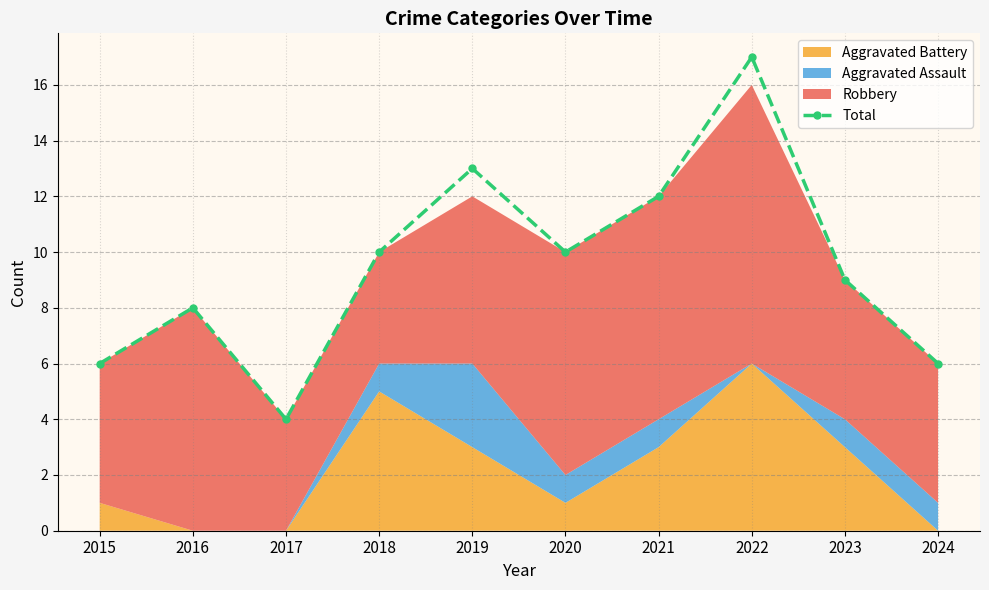

Where does the data first go above 10?

2019